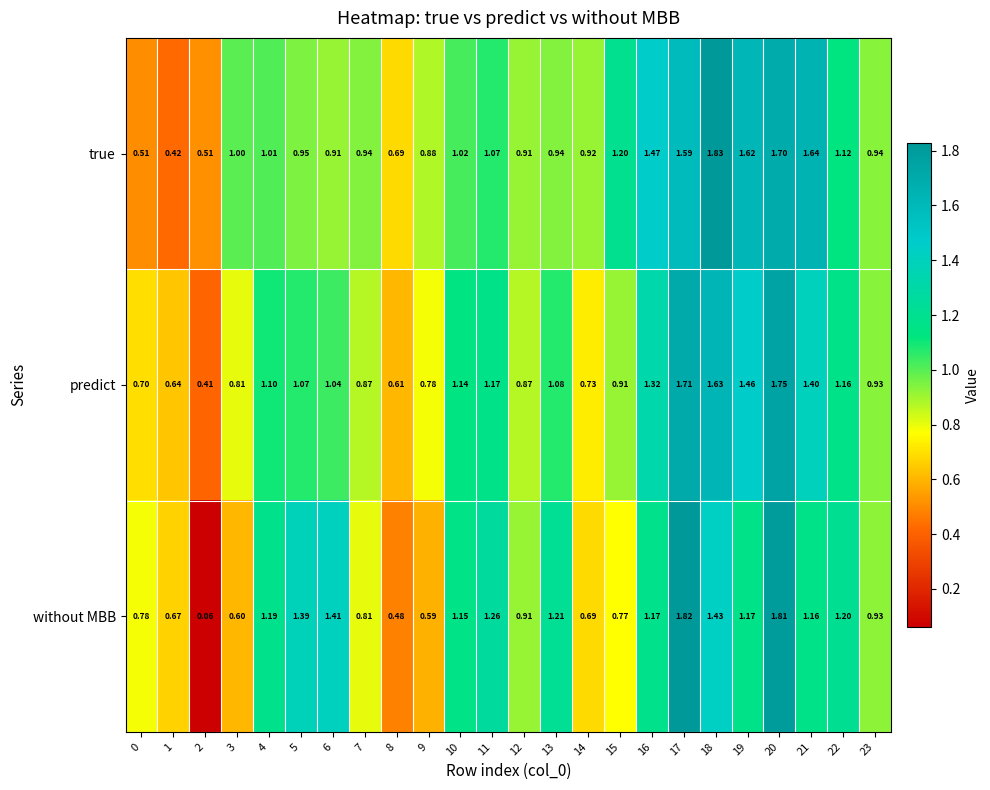

Rank the series at 7 from lowest to highest value.

without MBB, predict, true